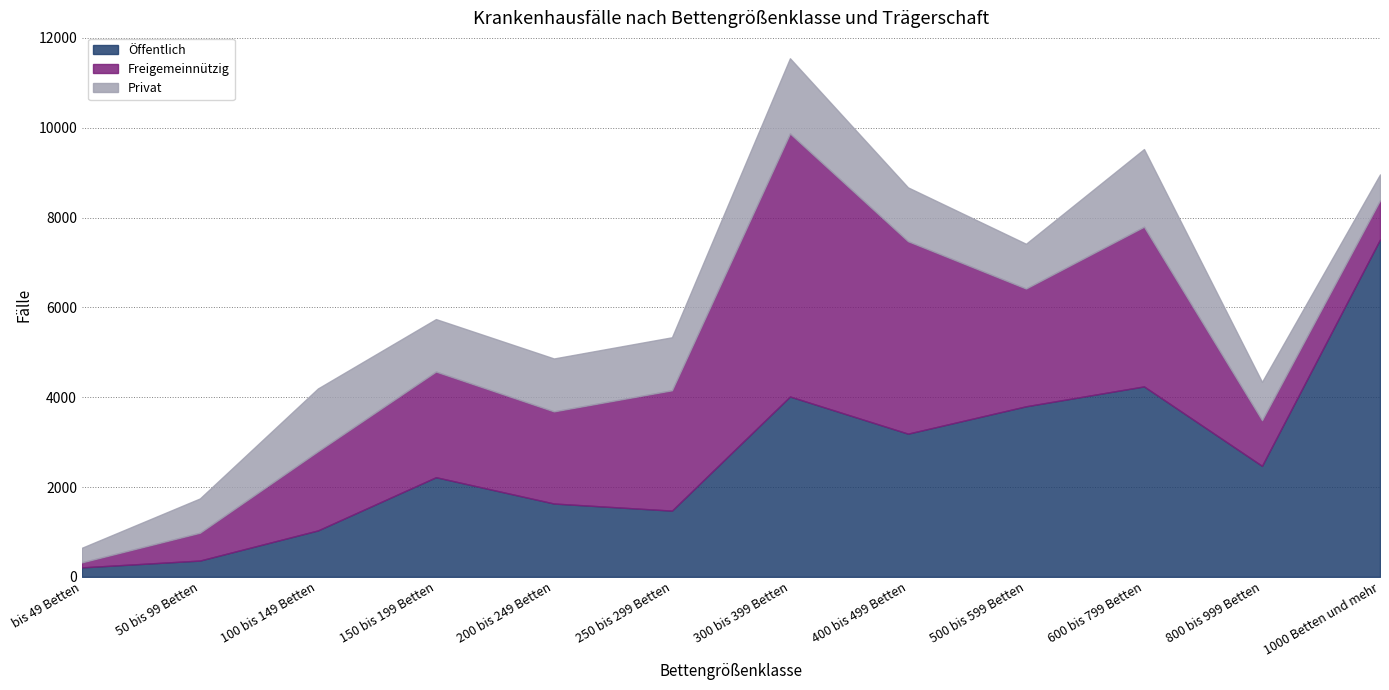

Reading right to left, extract all data points from this chart.

Öffentlich: 7511	2471	4240	3797	3188	4015	1474	1632	2218	1033	362	210
Freigemeinnützig: 875	1017	3556	2623	4286	5858	2680	2052	2353	1763	620	113
Privat: 574	852	1729	996	1198	1674	1180	1178	1168	1398	763	324